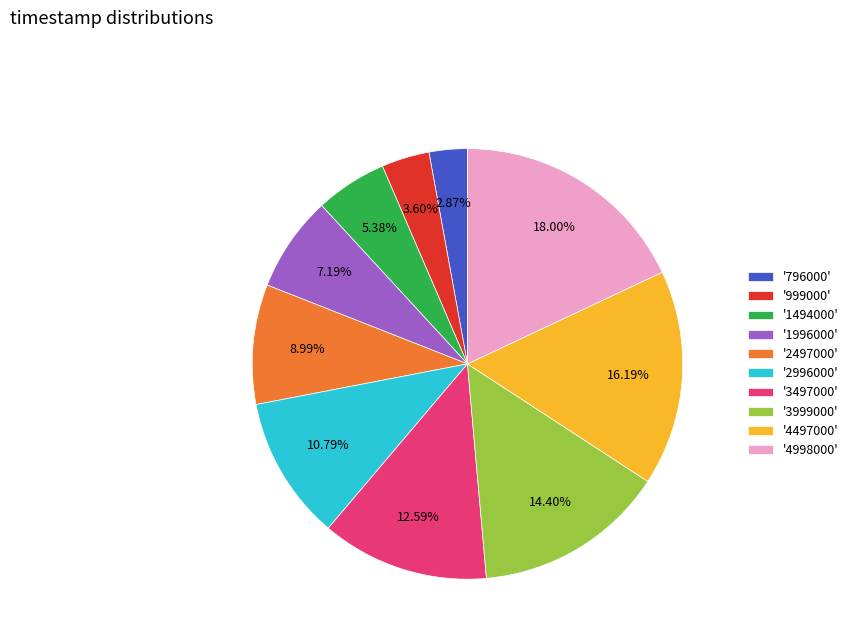

Rank the categories by value from highest to lowest.

'4998000', '4497000', '3999000', '3497000', '2996000', '2497000', '1996000', '1494000', '999000', '796000'